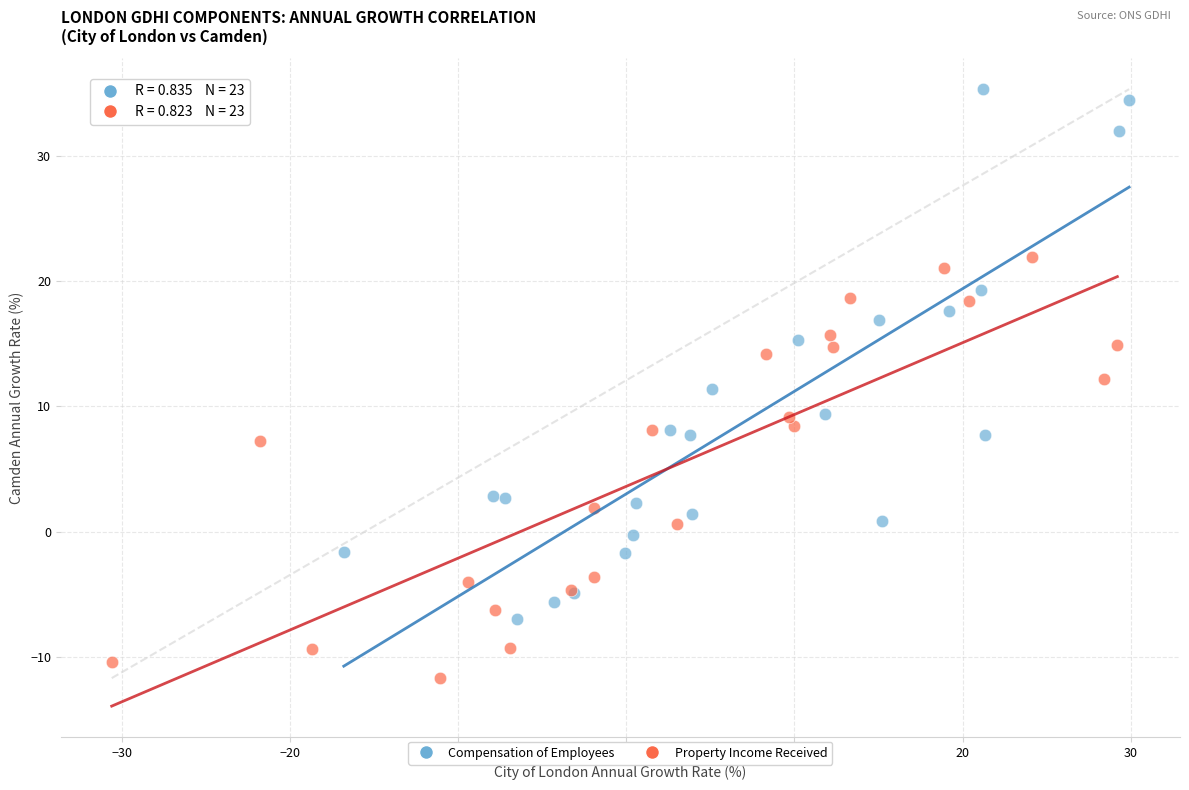

Which series contains the lowest Y value?

Property Income Received